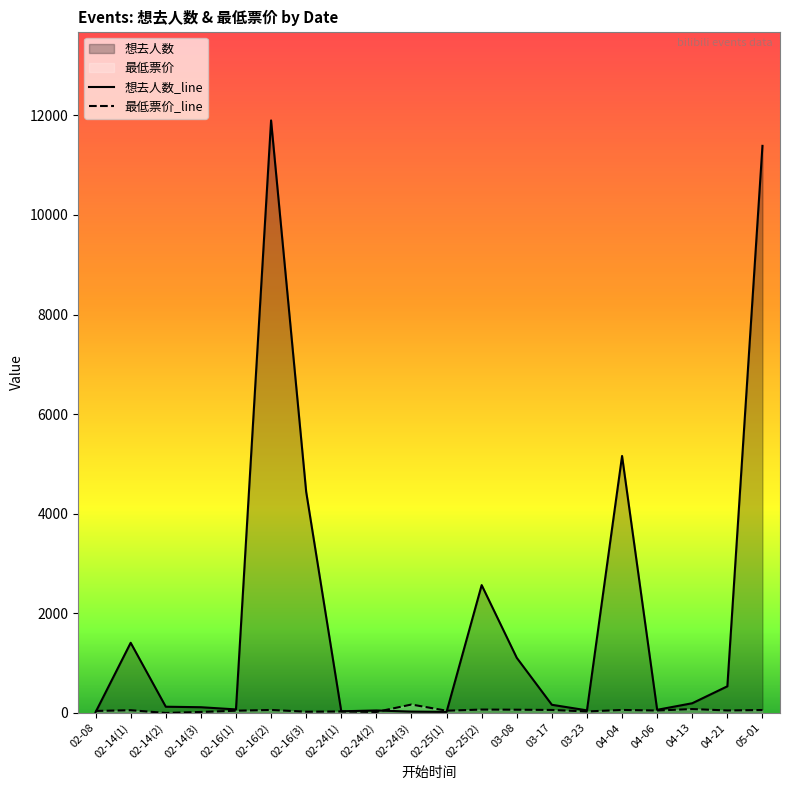

Read the 想去人数_line value at 05-01.

11387.0